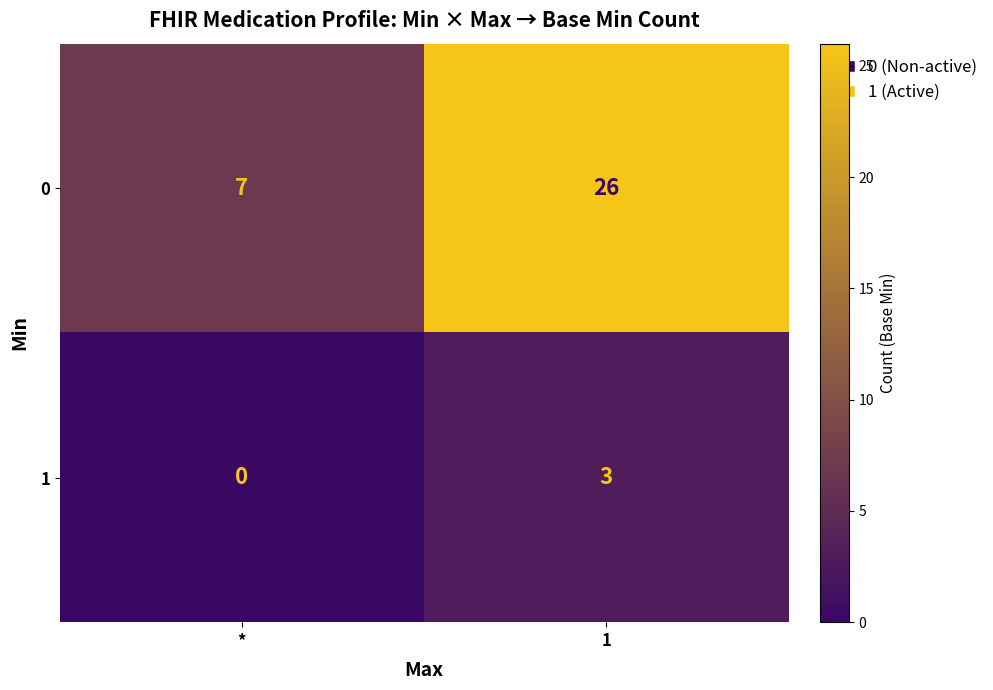

How many values in the 0 series are below 26?

1